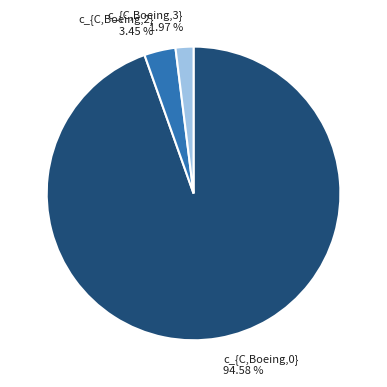

To the nearest percent, what is the average slice percentage?

33%